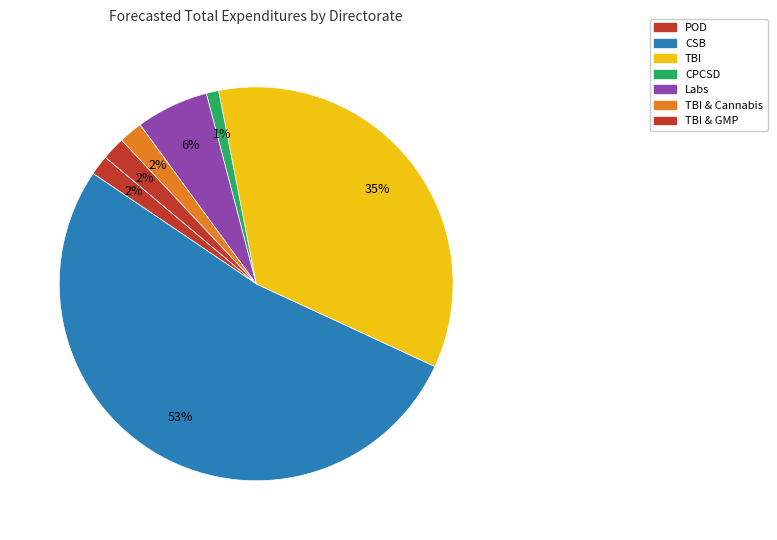

Which slice represents more than half of the pie?

CSB